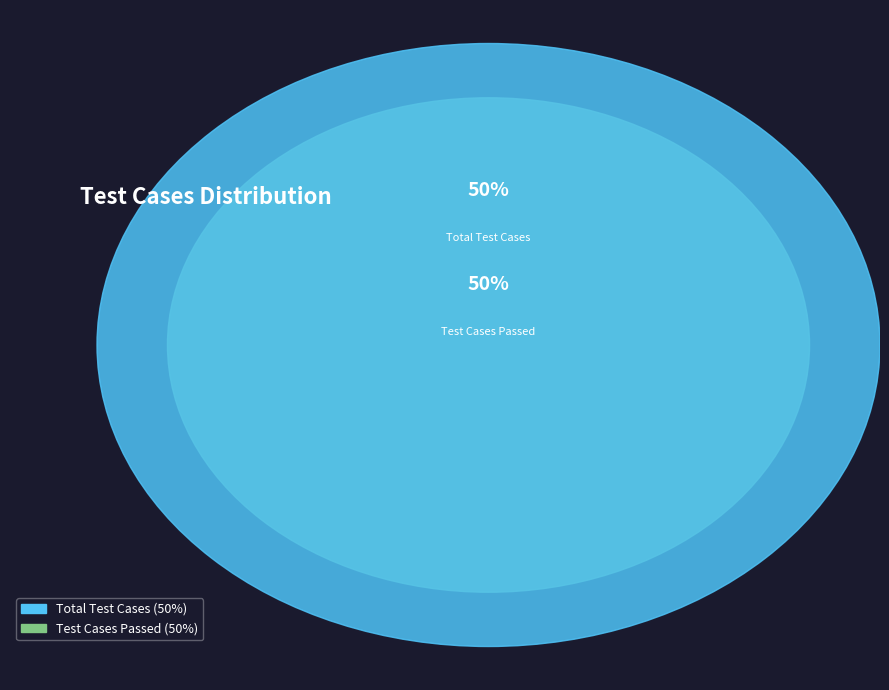

How much of the chart is everything except Test Cases Failed?

100.0%